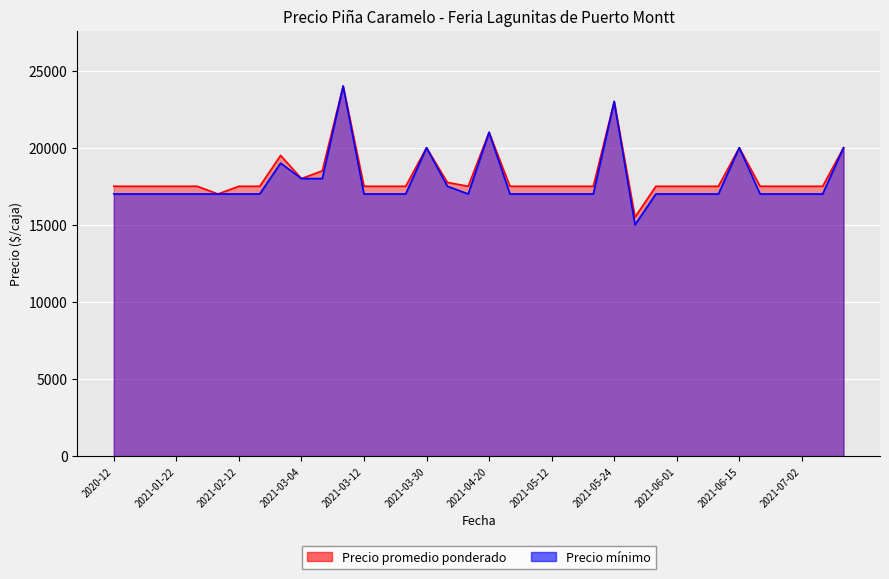

What is the sum of all Precio promedio ponderado values?

654250